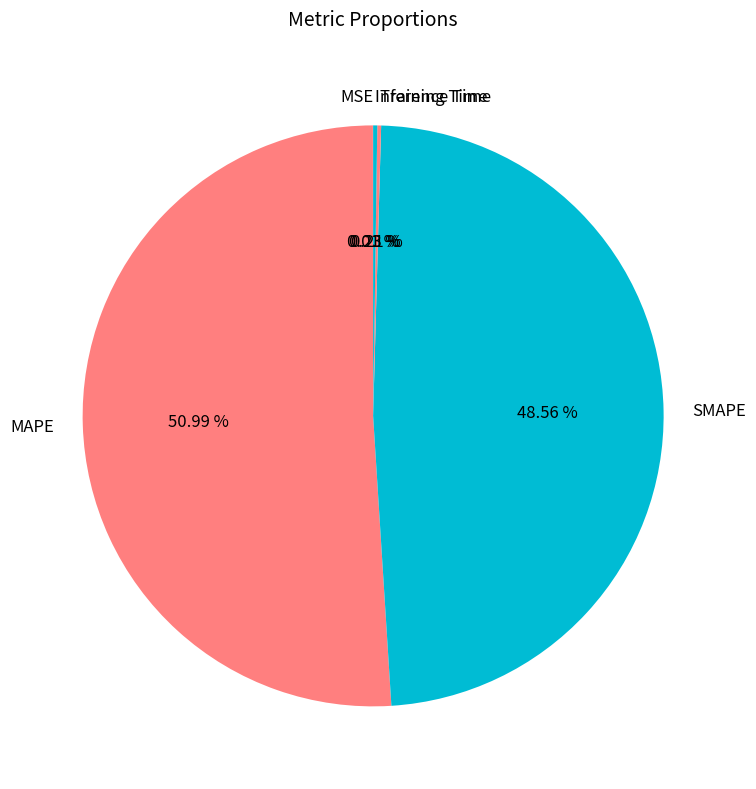

Does MAPE account for over 50% of the chart?

Yes